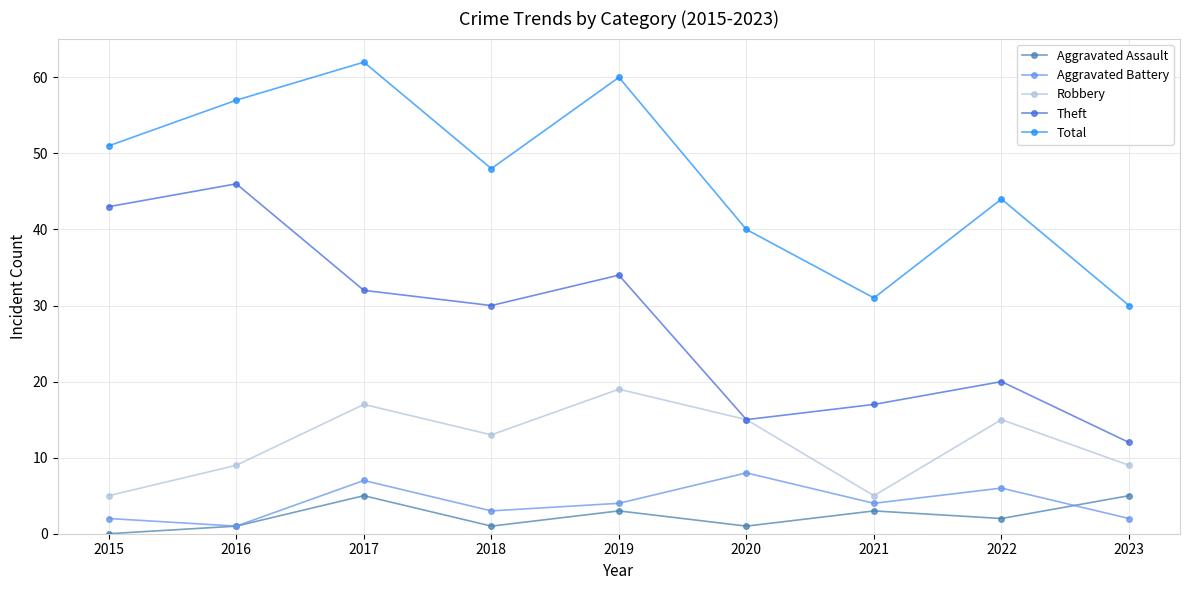

What is the minimum value for Robbery?

5